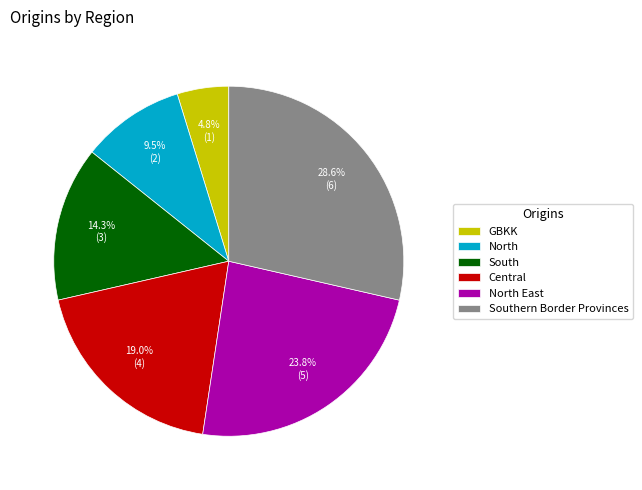

How many segments does this pie chart have?

6